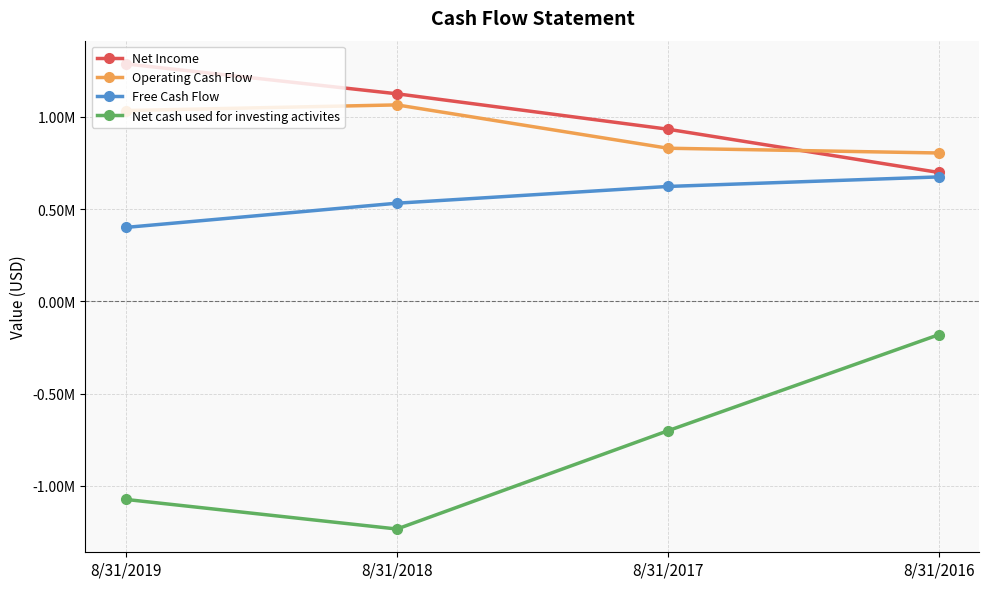

What is the difference between the maximum and minimum values in the Net cash used for investing activites series?

1053177